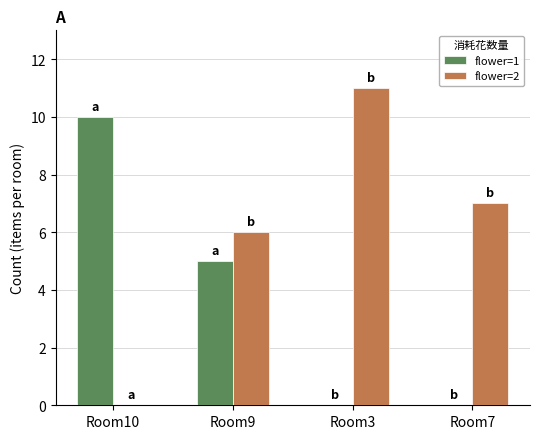

Which label corresponds to the largest value in the chart?

Room3